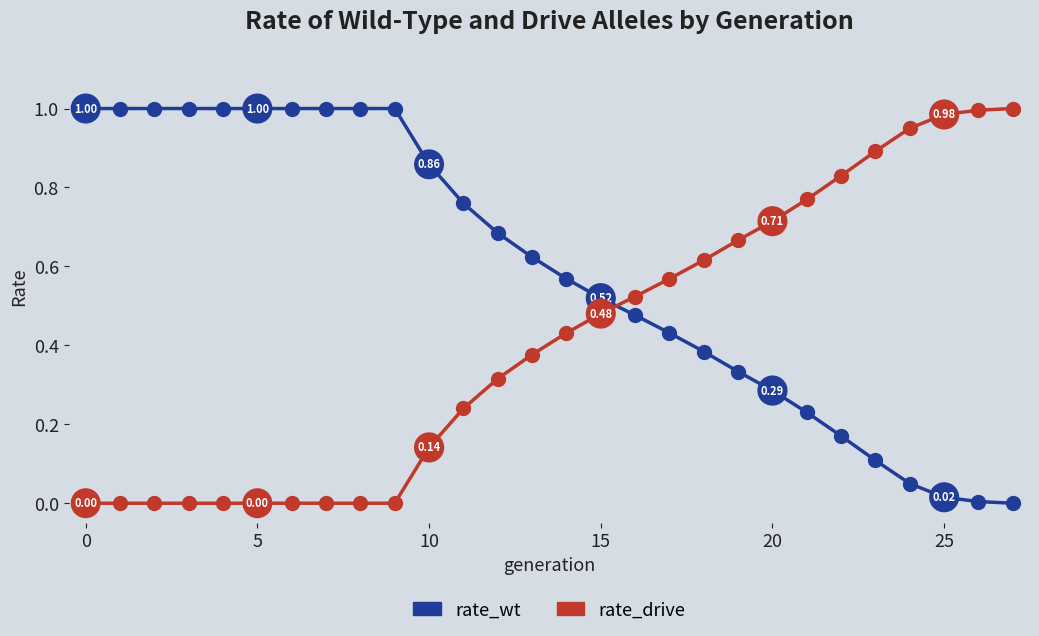

Does the chart have visible grid lines?

No